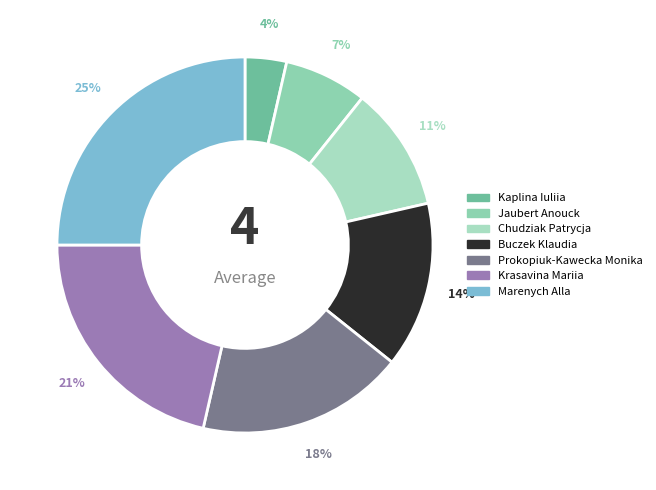

Which category has the smallest portion of the pie?

Kaplina Iuliia